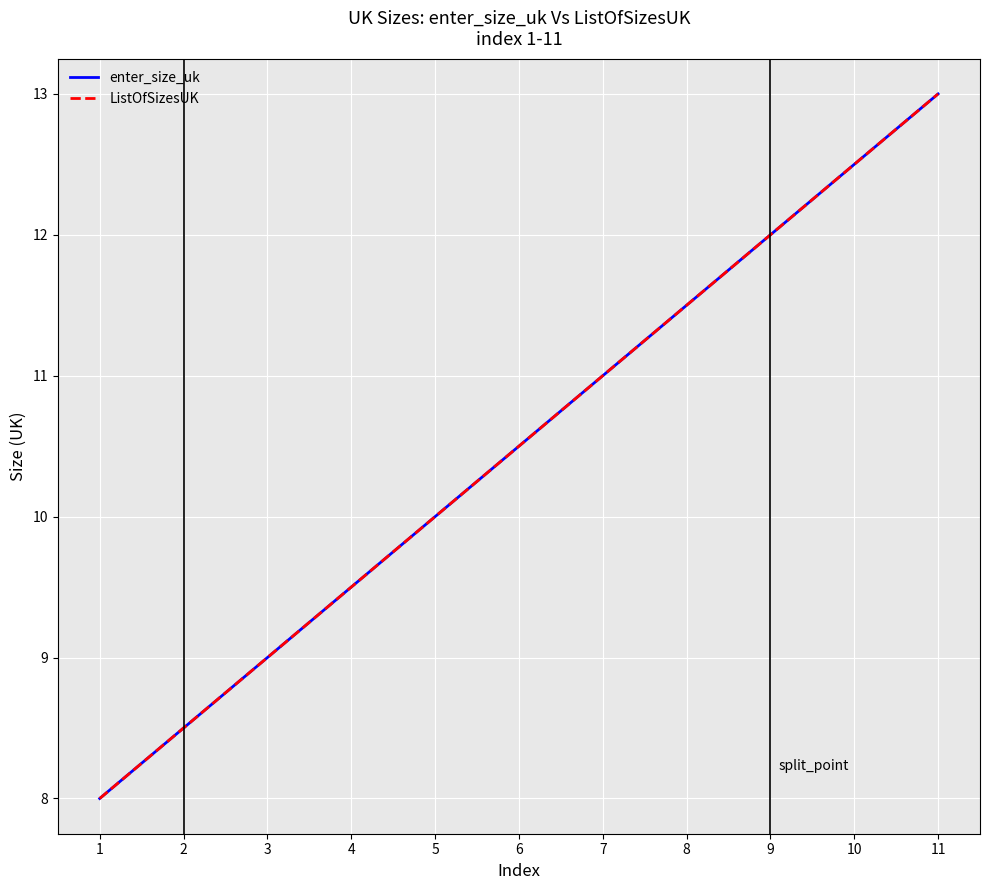

Is it true that enter_size_uk equals 17.2 at 7?

False